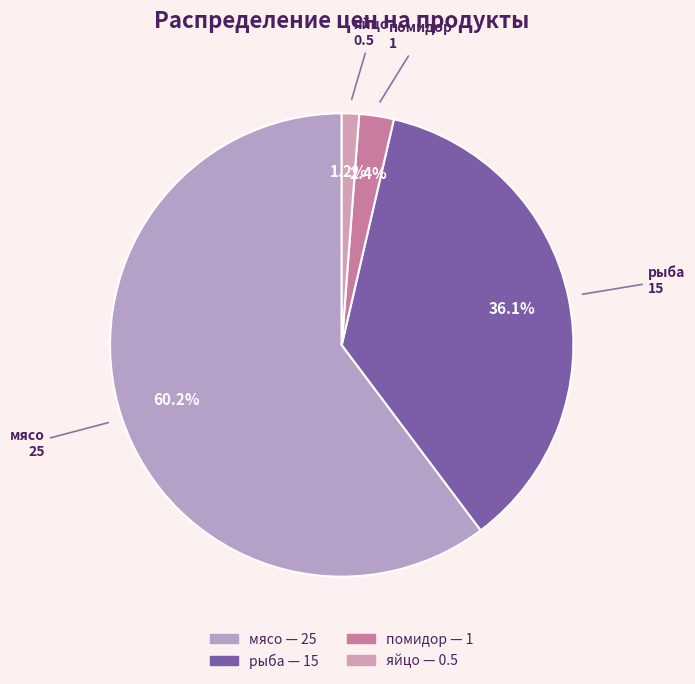

To the nearest percent, what percentage of the pie is мясо?

60%